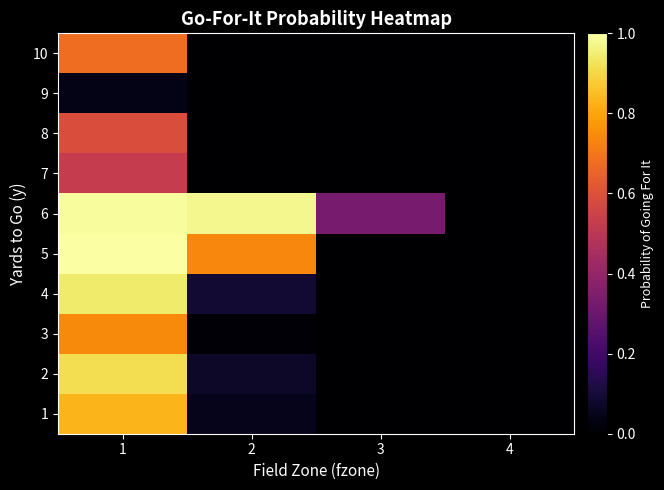

What is the spread (max minus min) of values at 2?

1.0